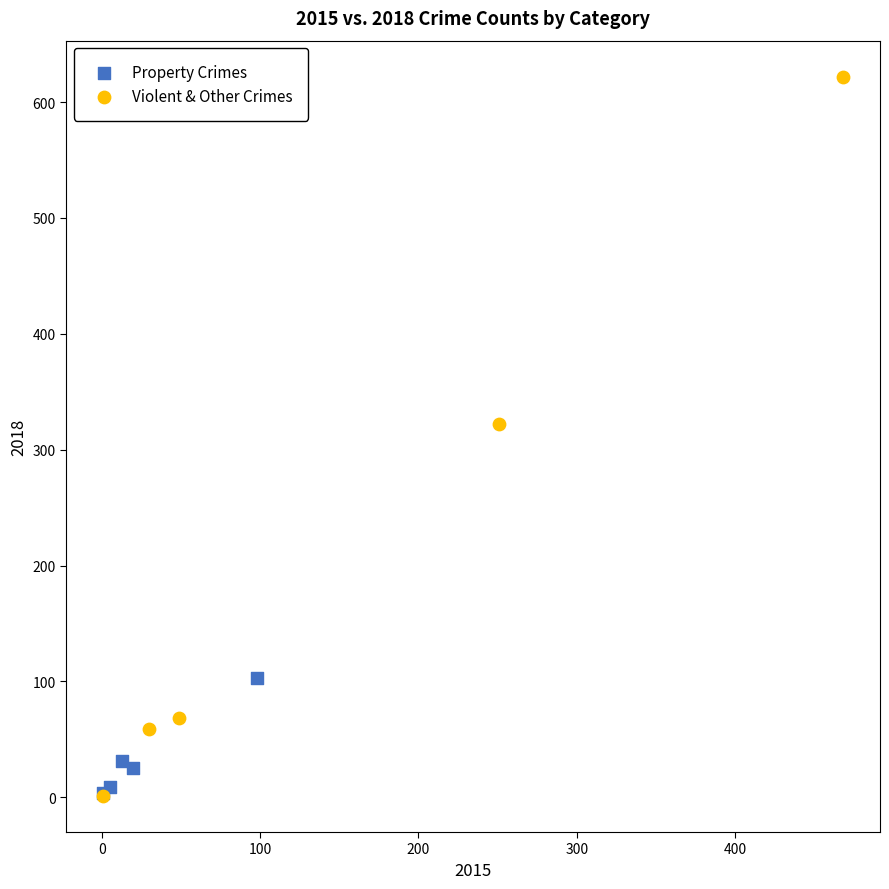

Which series reaches the maximum Y coordinate?

Violent & Other Crimes